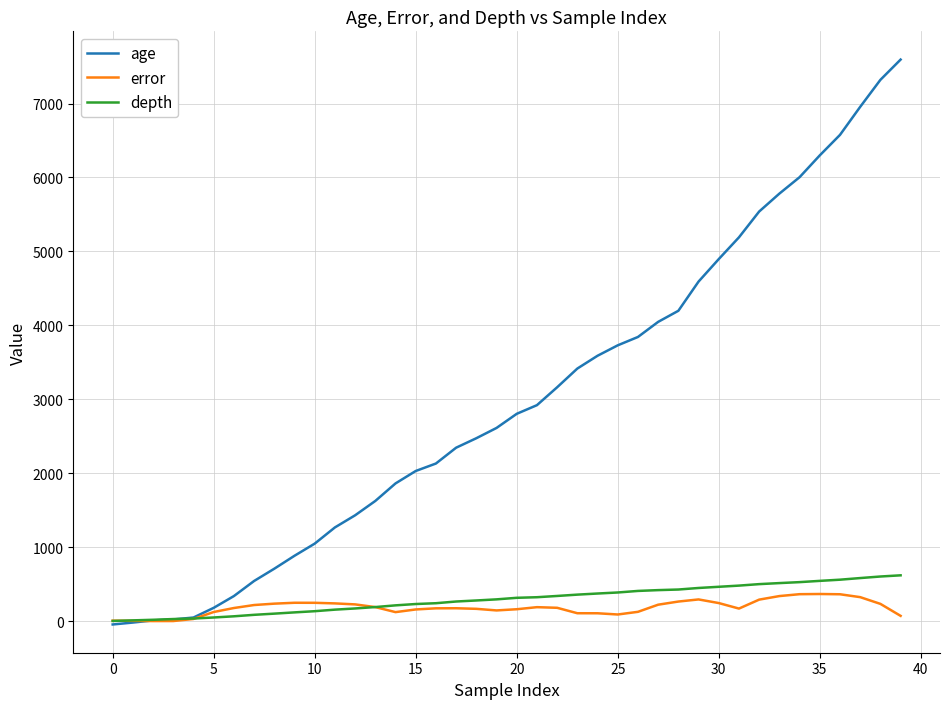

Which series has the largest range (max minus min)?

age